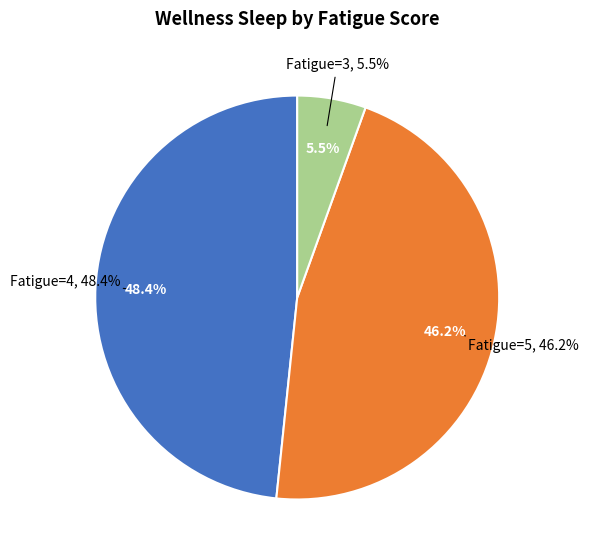

True or false: Player27 accounts for 20% of the total.

False